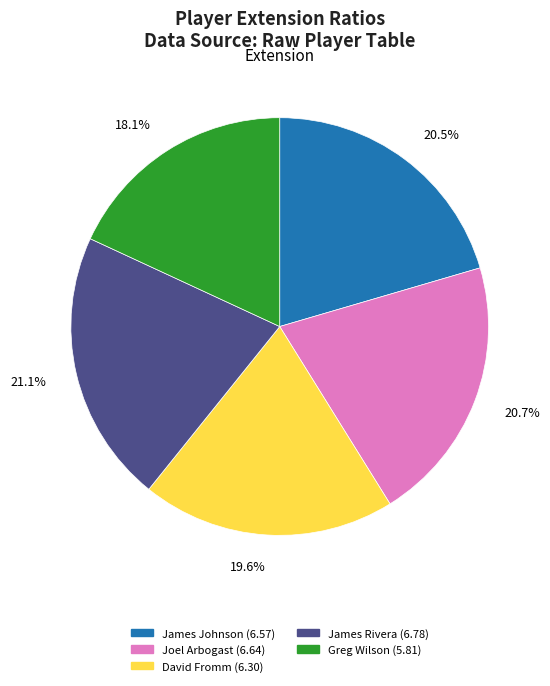

How many slices are in this pie chart?

5